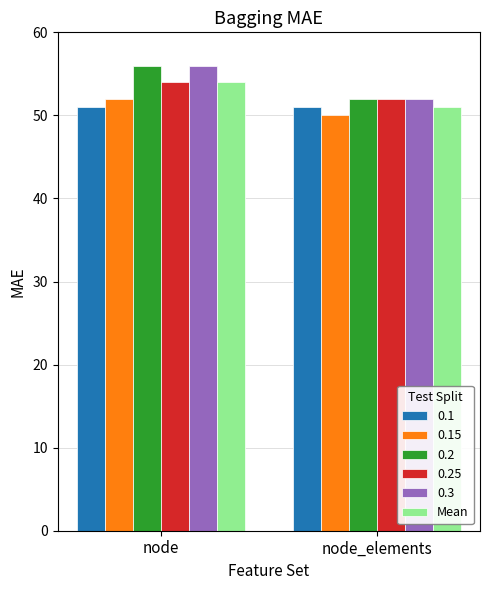

What is the greatest value displayed?

56